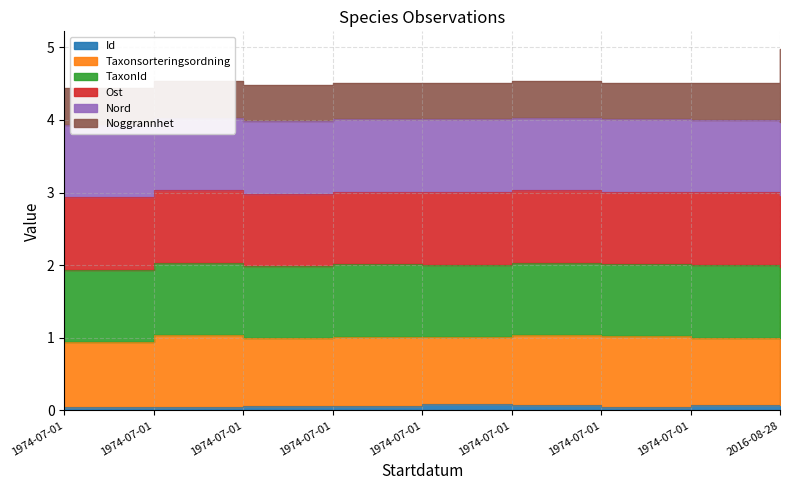

True or false: Ost and TaxonId intersect in this chart.

False